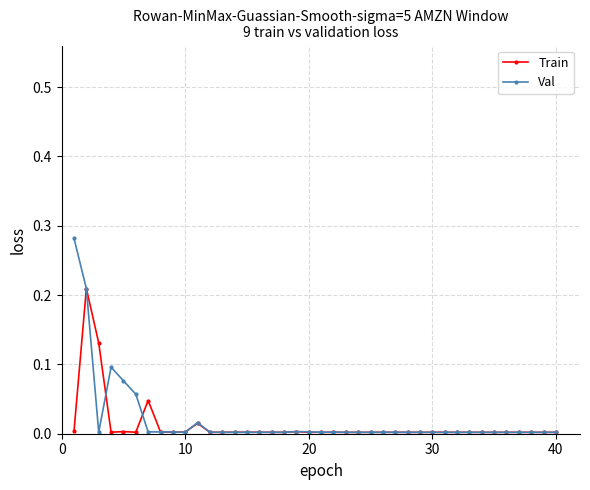

Does the chart have visible grid lines?

Yes